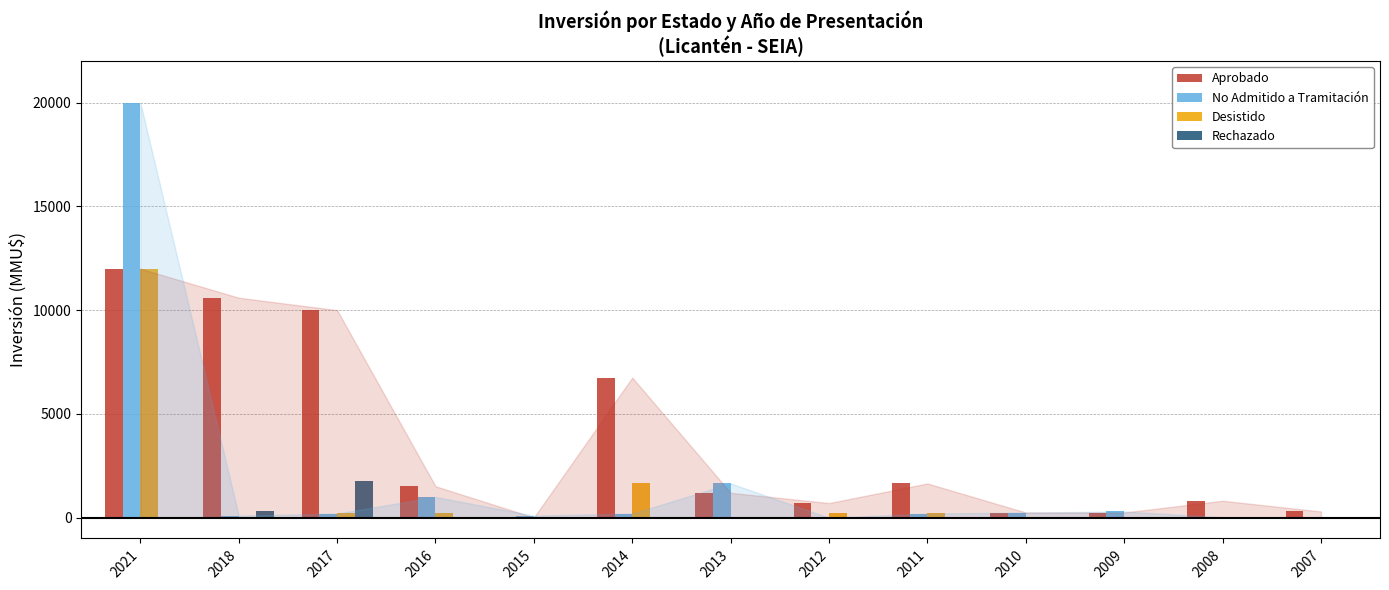

What is the sum of all Desistido values?

14690